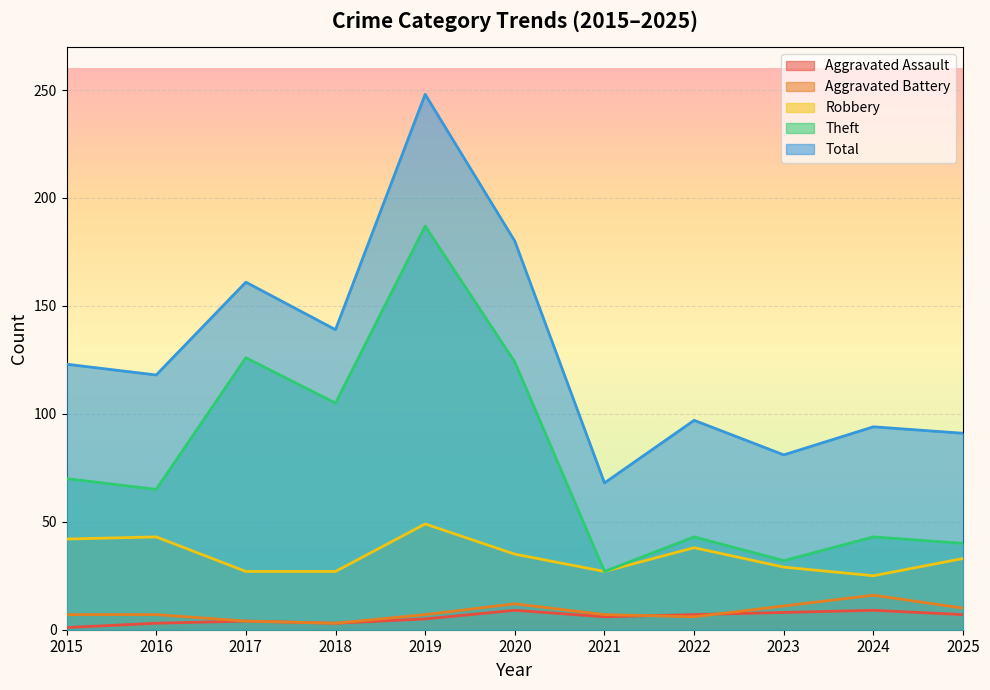

True or false: Total and Theft cross at least once.

False